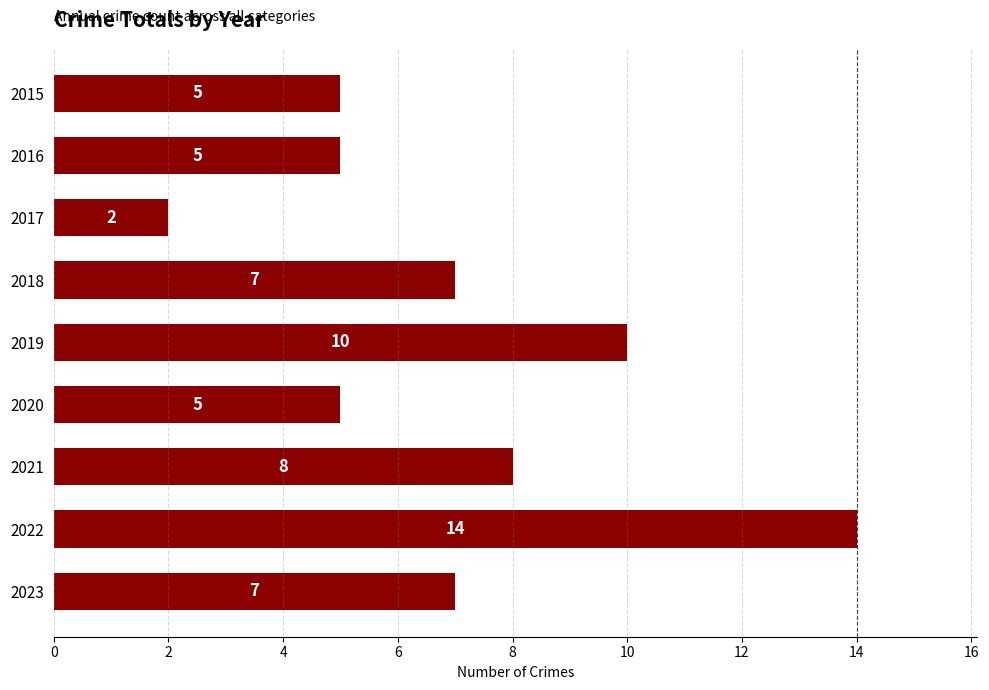

Which has a higher value, 2021 or 2018?

2021